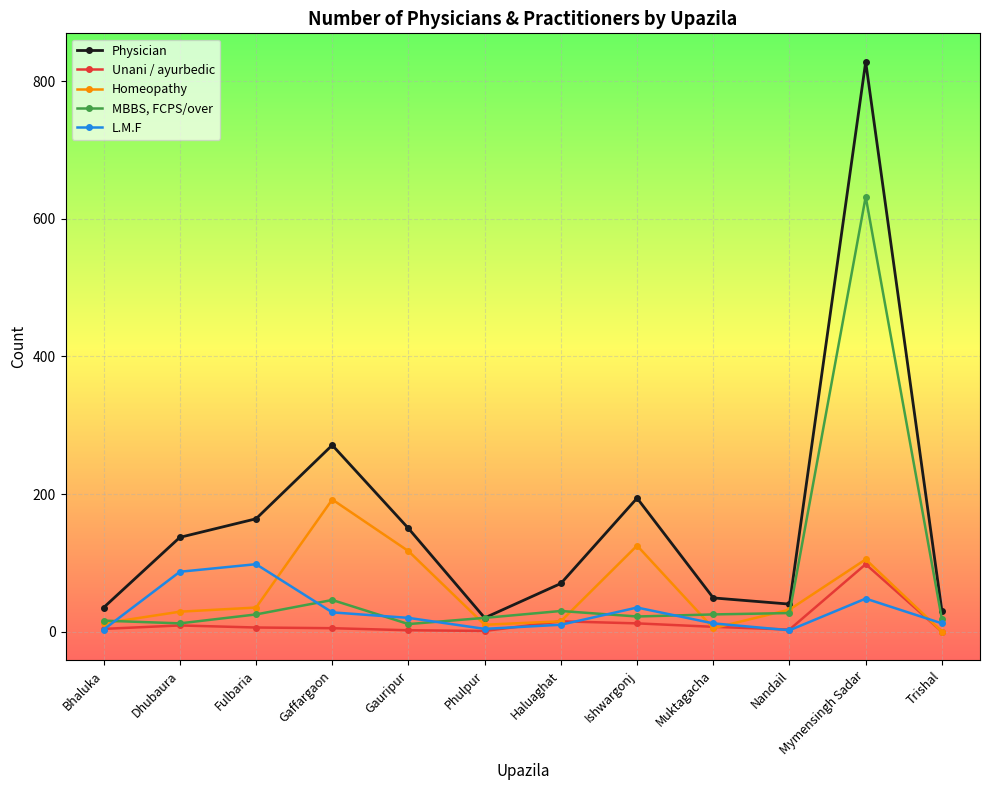

At how many categories does at least one series exceed 456?

1